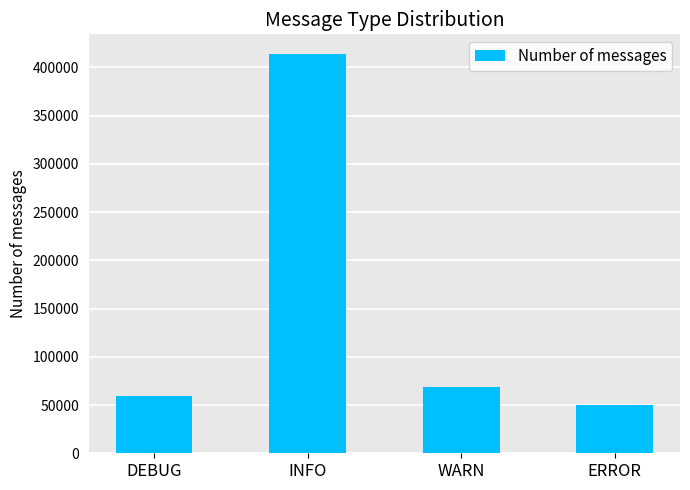

What is the label of the 2nd bar from the left?

INFO